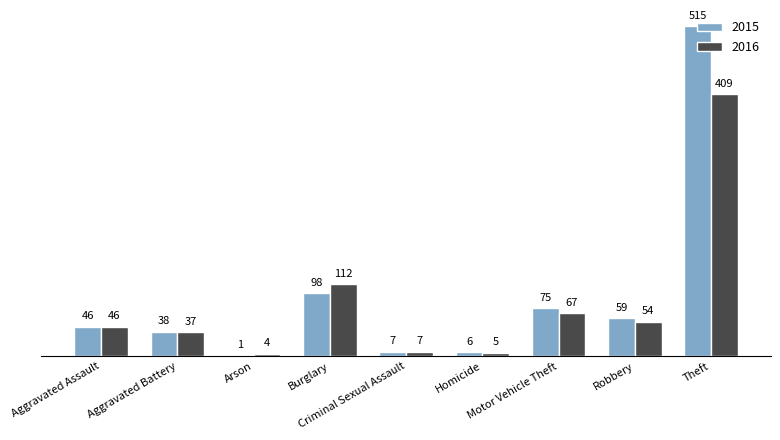

What is the highest value of the 2015 series?

515